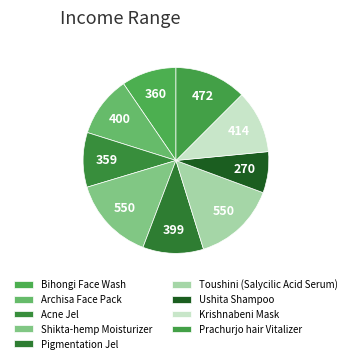

What is the change in value from Bihongi Face Wash to Krishnabeni Mask?

+54